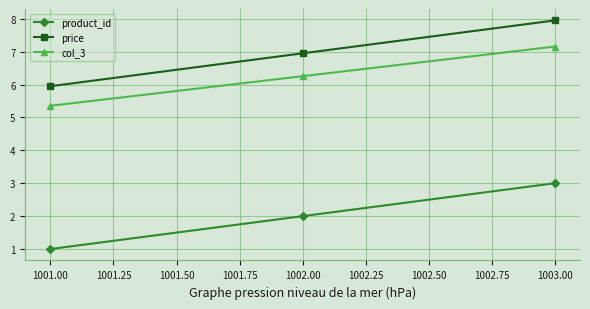

Count the number of data series in this chart.

3